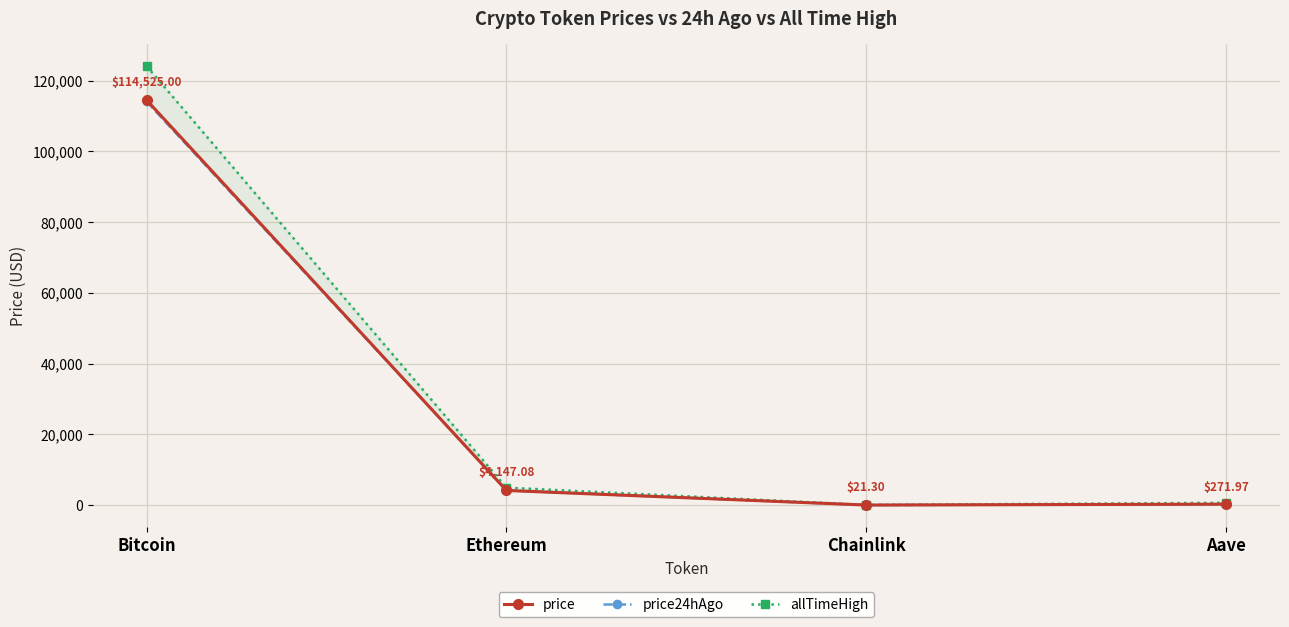

What is the highest value of the price24hAgo series?

114133.0